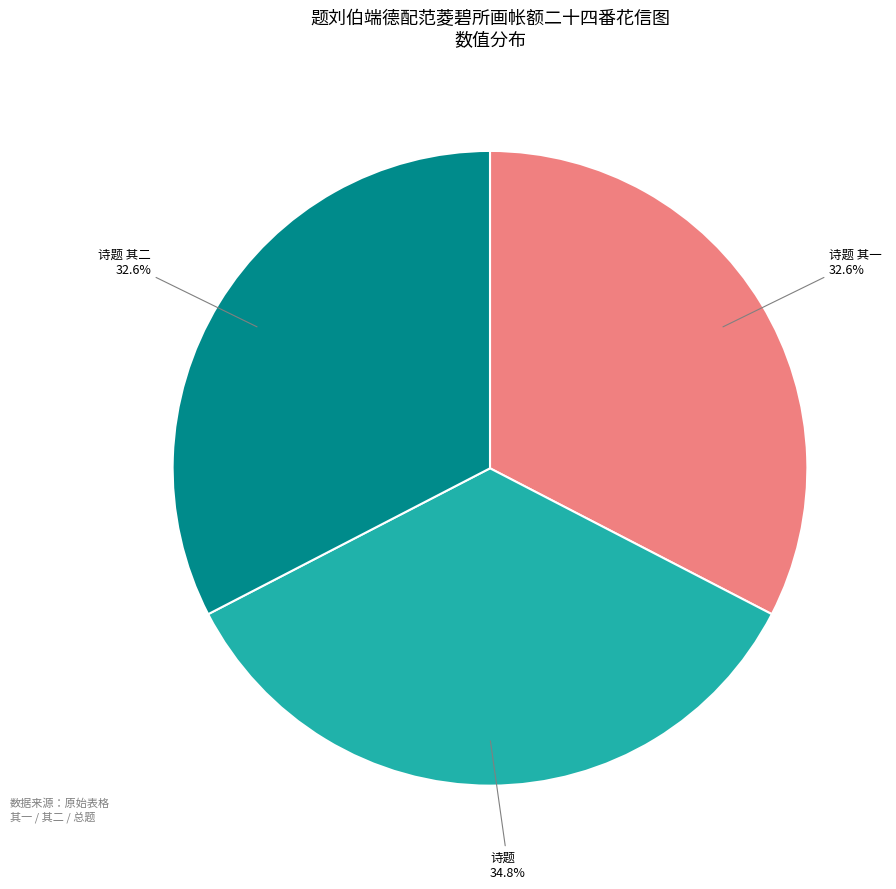

Does any single category account for the majority?

No